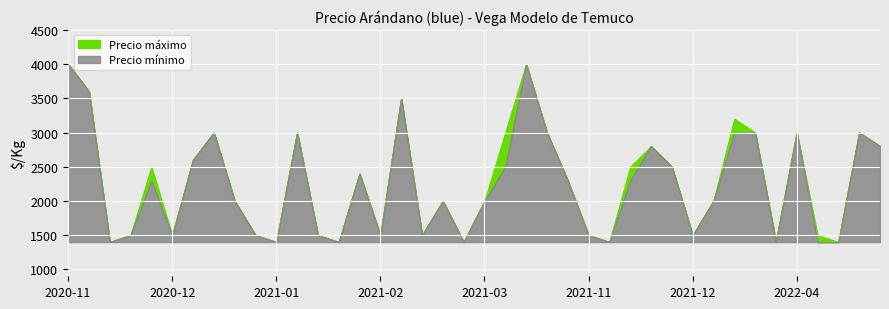

Rank the series by their maximum value, from lowest to highest.

Precio máximo, Precio mínimo